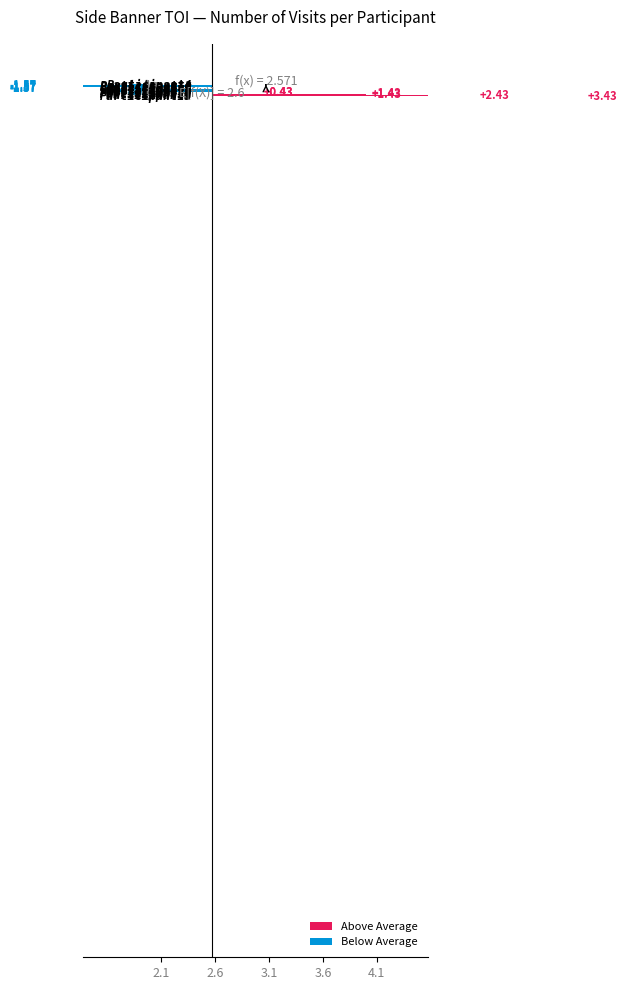

How many distinct data groups are displayed?

2